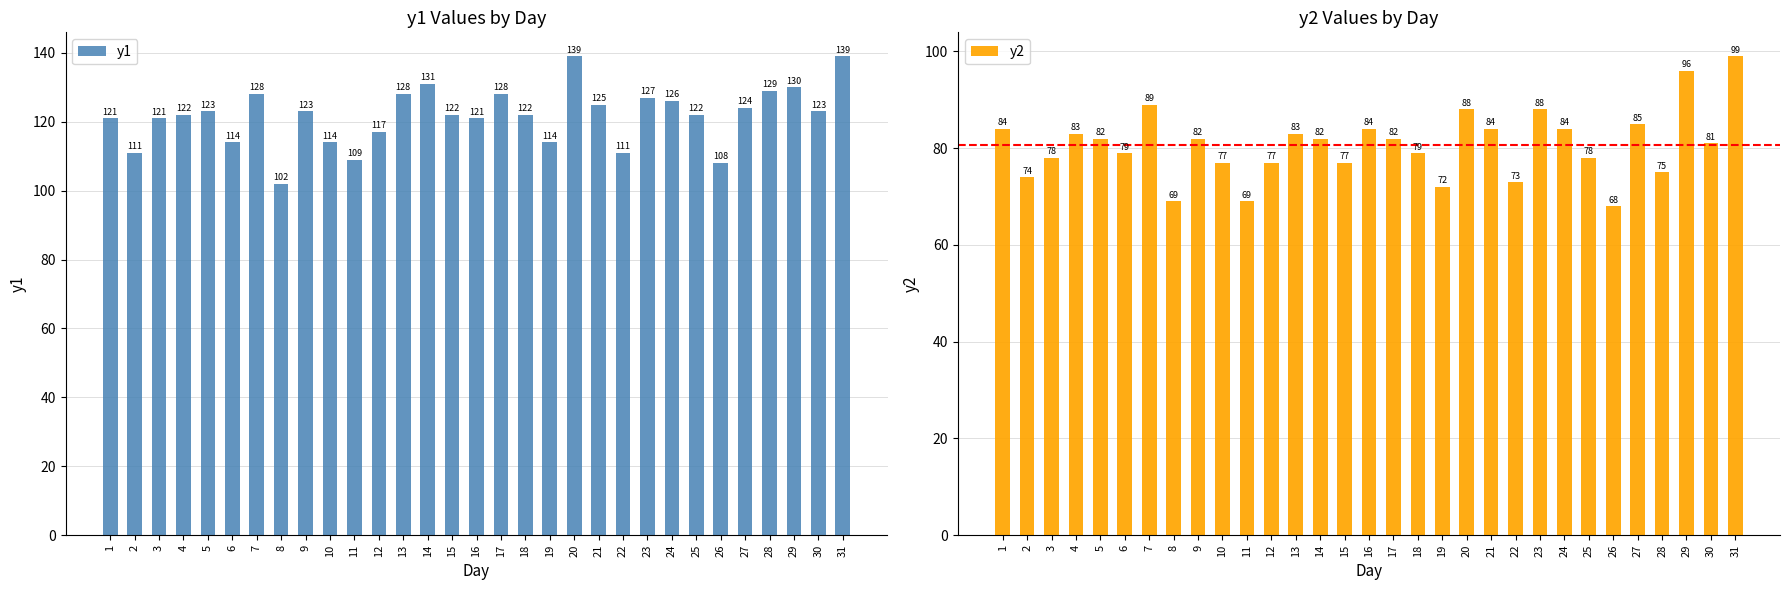

What is the average value of the y2 series?

81